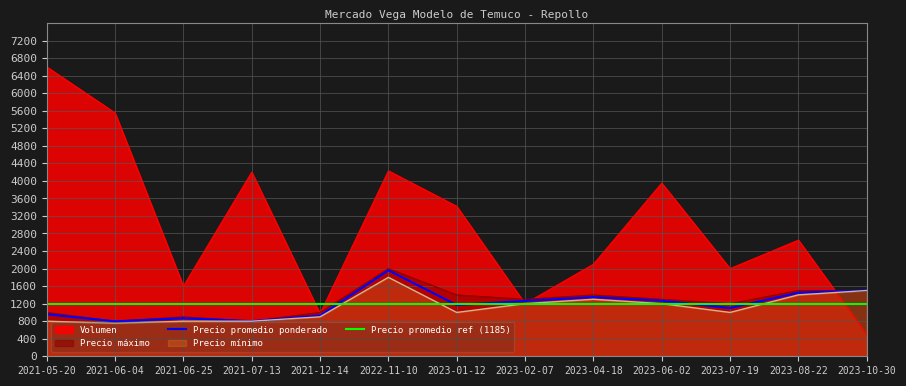

What is the difference between the Volumen values at 2023-06-02 and 2021-06-04?

1600